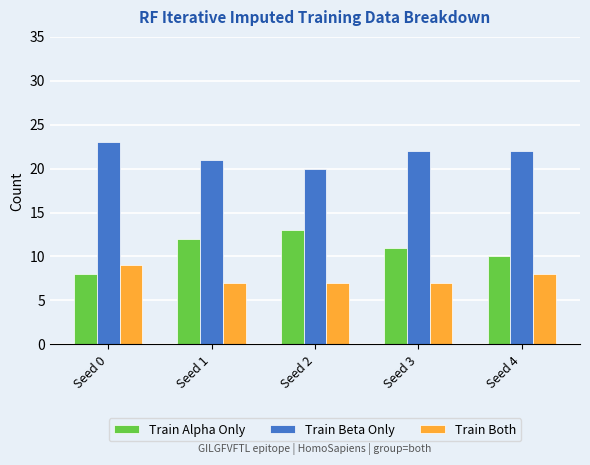

At which category does the chart reach its peak across all series?

Seed 0